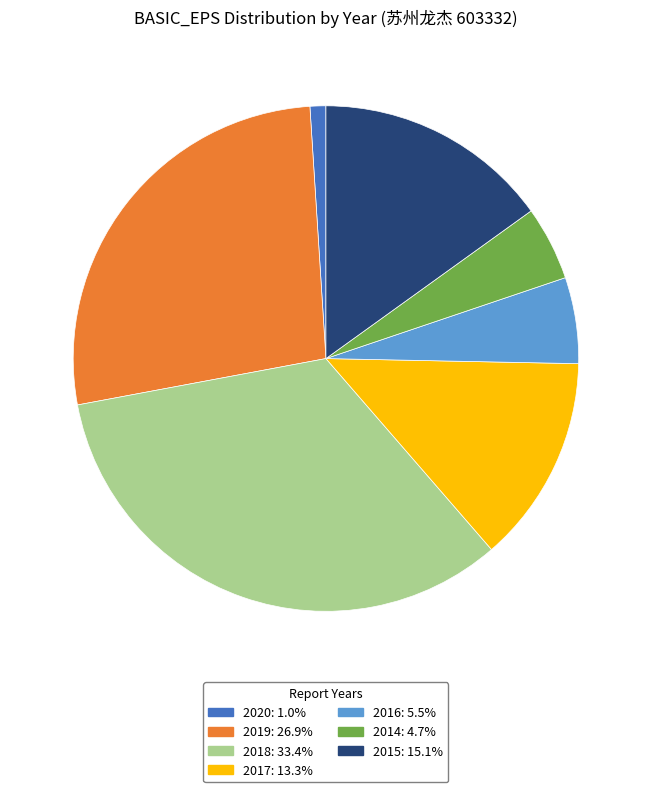

Is there a majority slice in this chart?

No